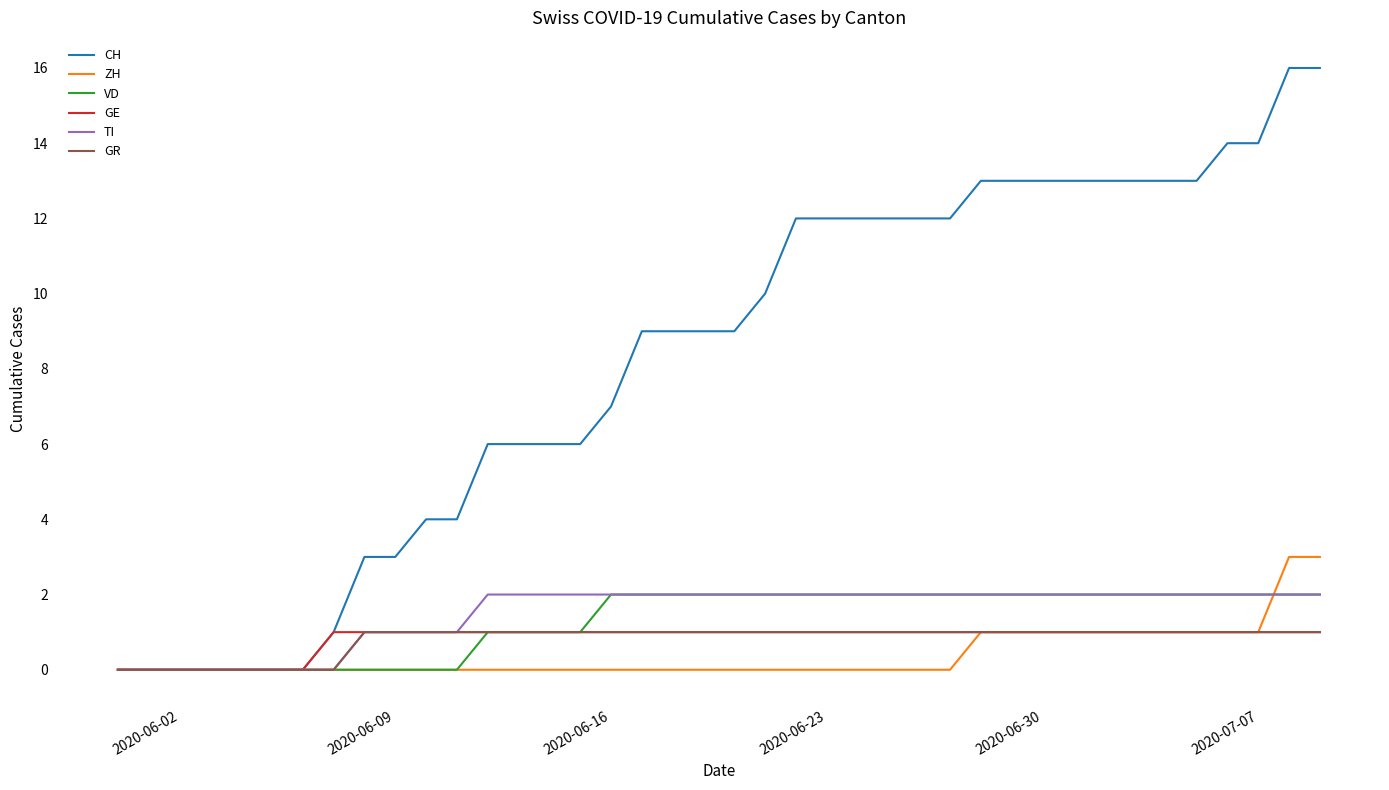

What is the greatest value displayed?

16